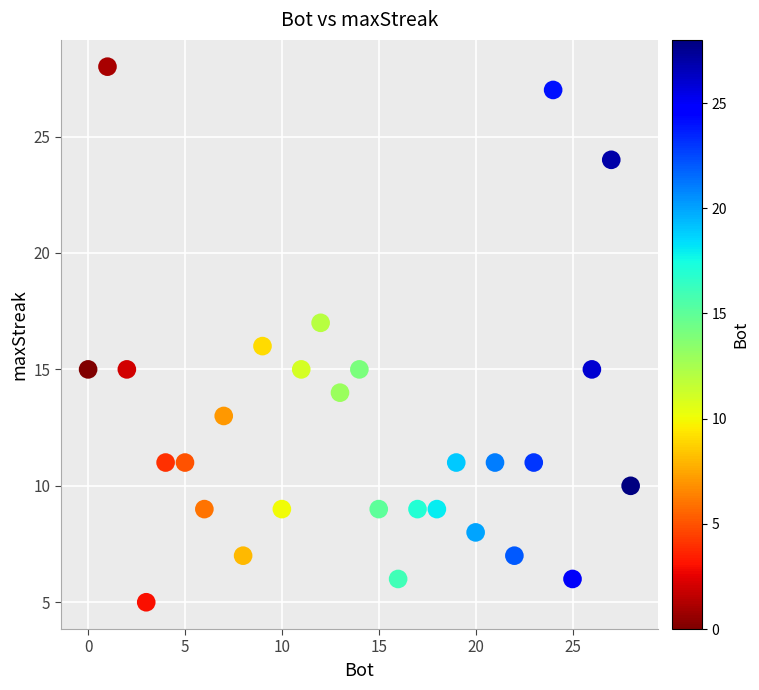

What is the range of X values (max minus min)?

28